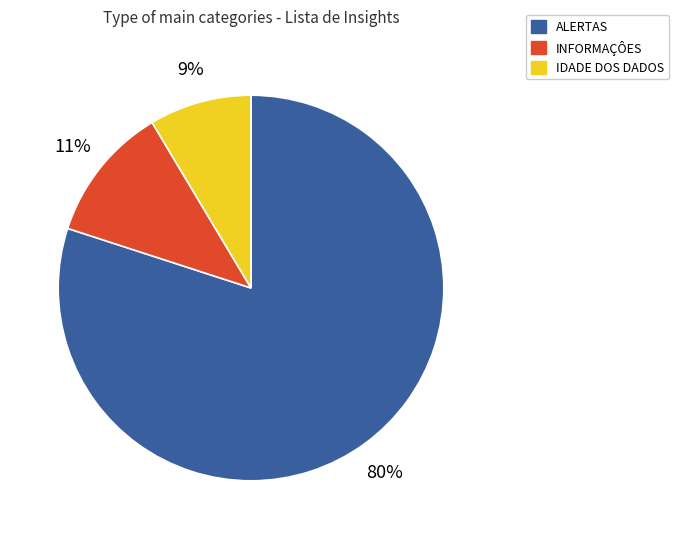

Combined, do IDADE DOS DADOS and ALERTAS account for over 50%?

Yes